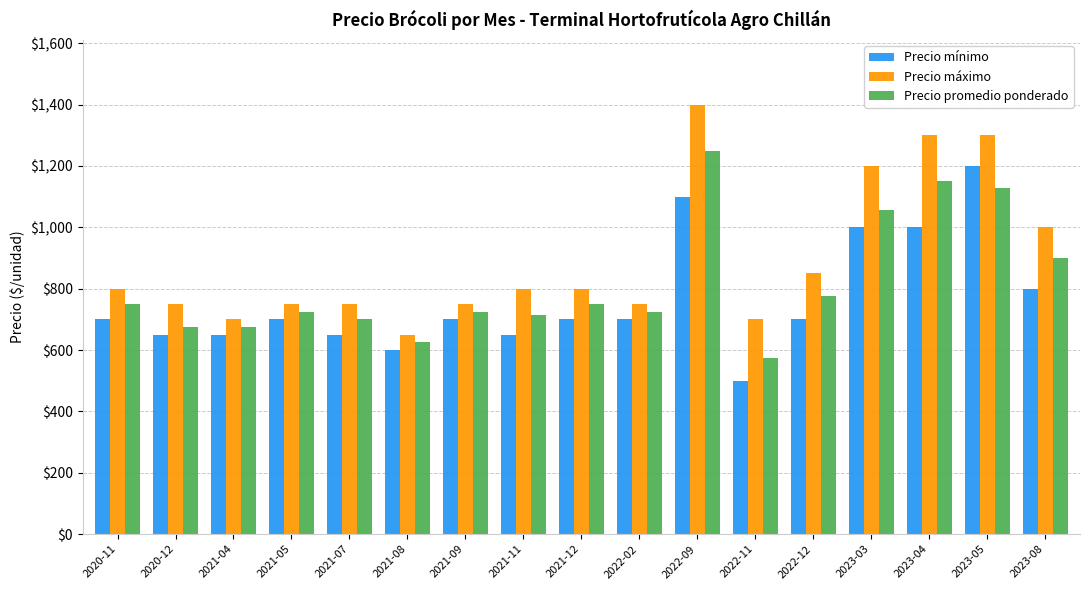

What is the total value across all series at 2021-08?

1875